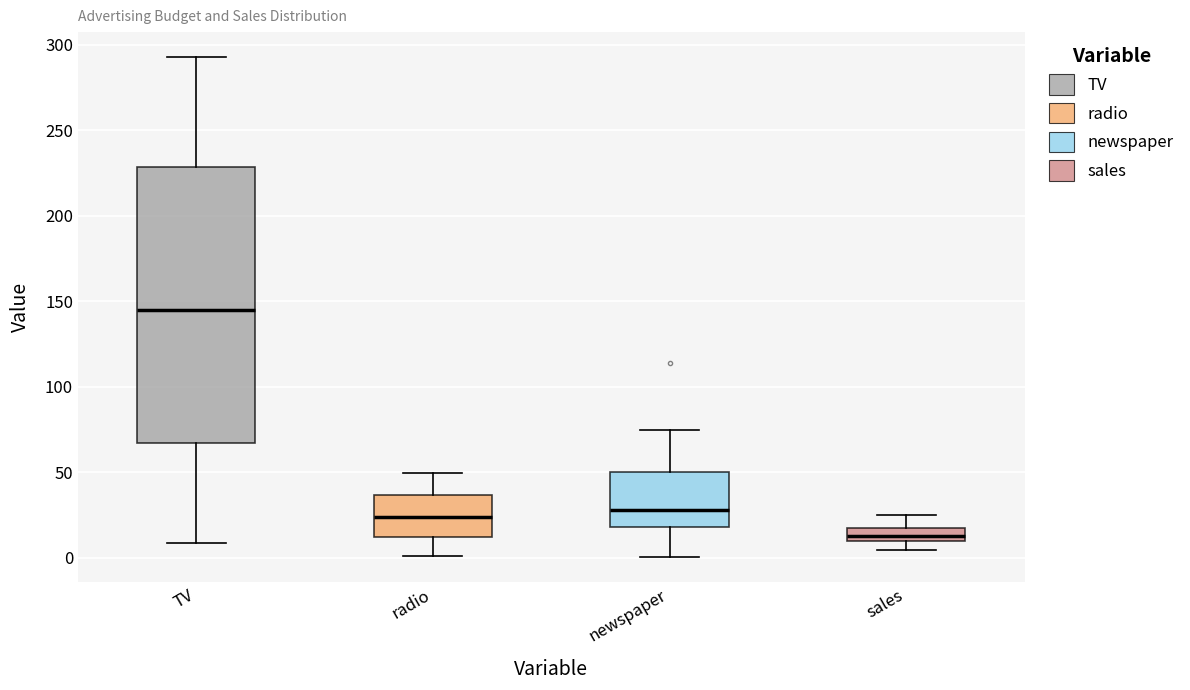

Reading left to right, read every box against the y-axis: the position of its median line, the range the box covers, and the ends of its whiskers. The values are not printed on the chart, so give them approximately, as read against the axis.

TV: median 145, box 65 to 230, whiskers 10 to 295
radio: median 25, box 10 to 35, whiskers 0 to 50
newspaper: median 30, box 20 to 50, whiskers 0 to 75
sales: median 15, box 10 to 20, whiskers 5 to 25